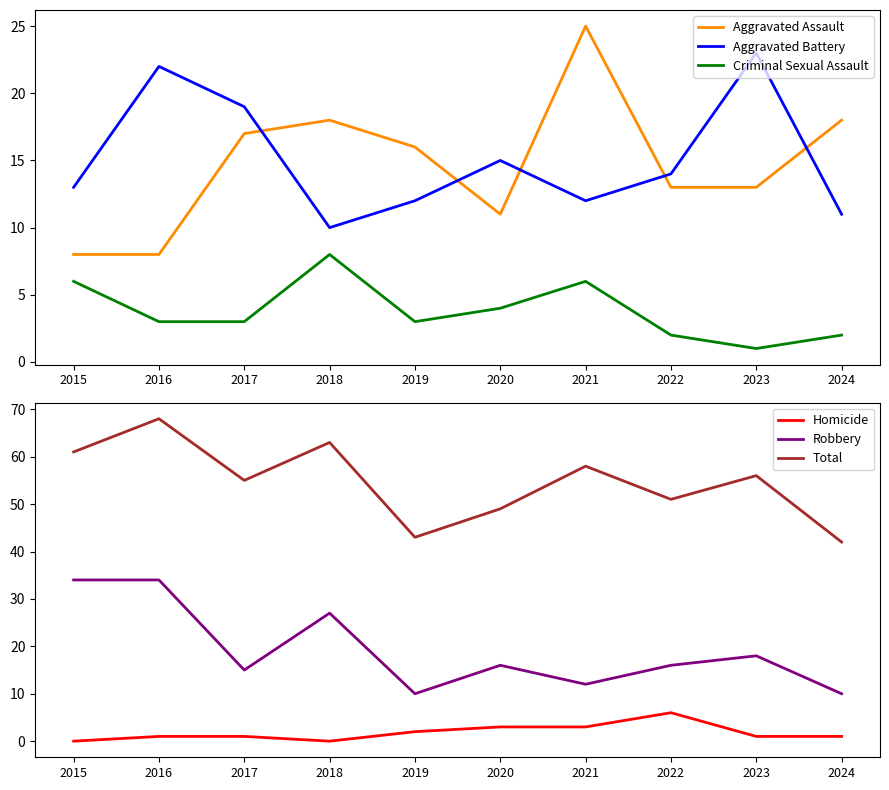

Which has a higher value, 2023 or 2017?

2017